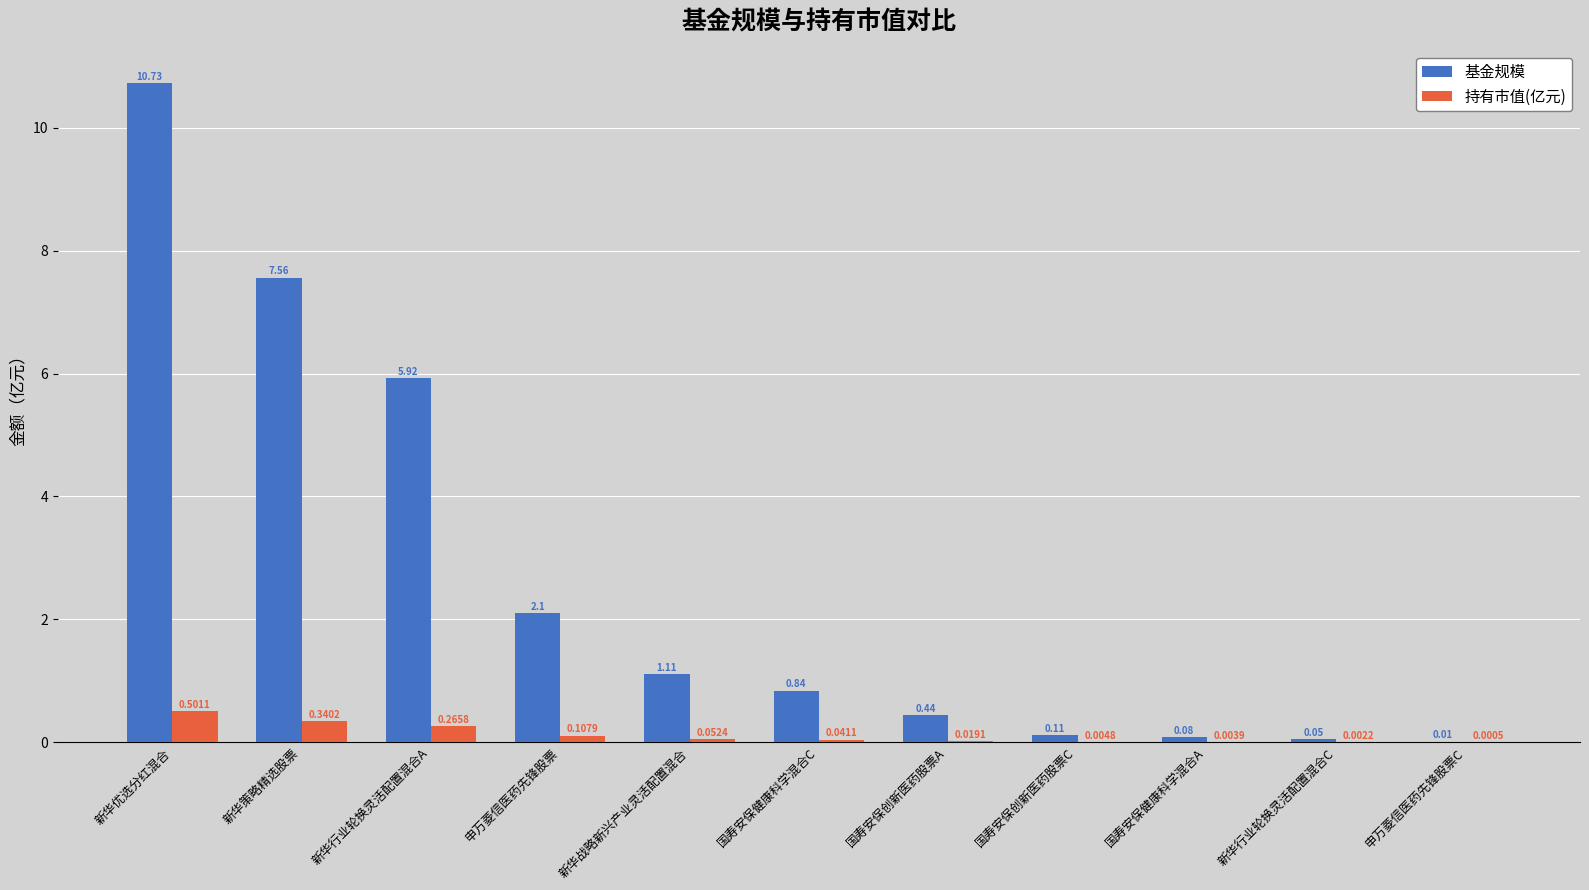

Between 新华优选分红混合 and 新华行业轮换灵活配置混合C, which series saw the biggest shift?

基金规模